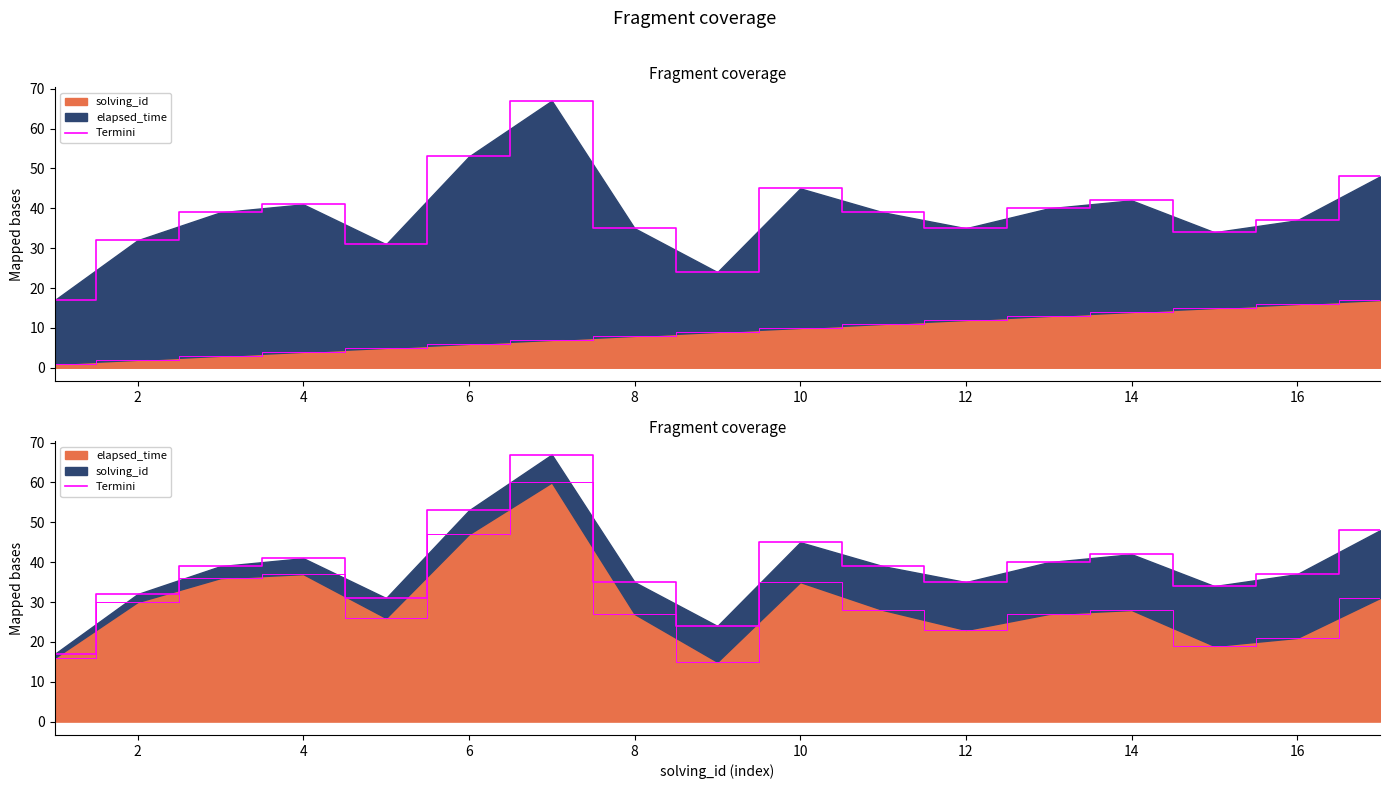

What is the value of the 3rd point from the left?

39